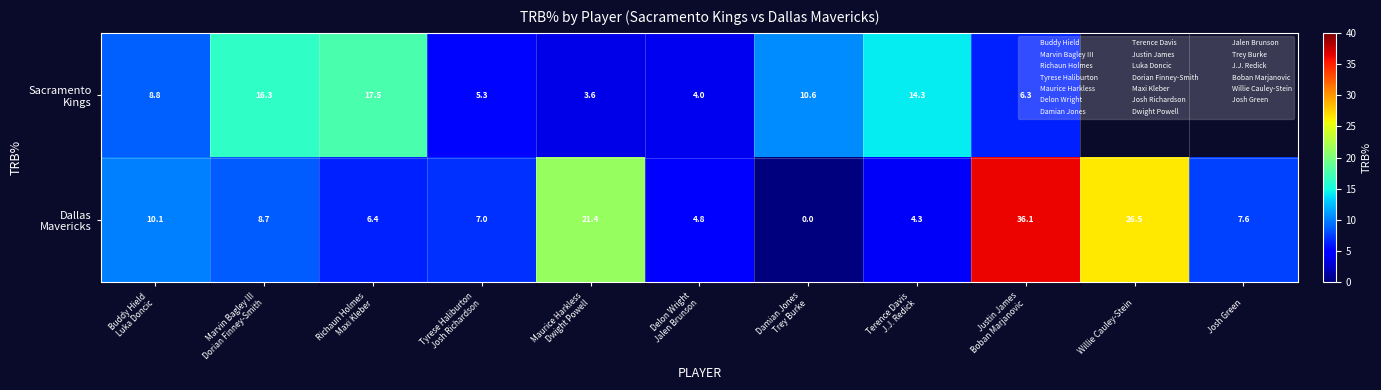

List the series in order of their peak value, highest first.

Dallas Mavericks, Sacramento Kings